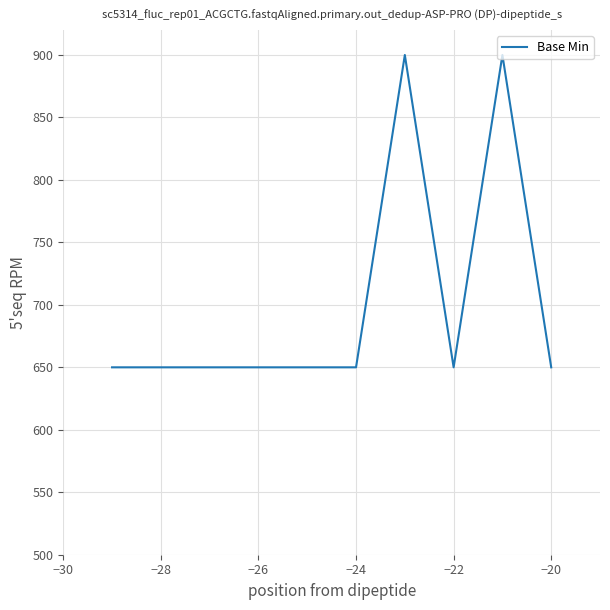

True or false: there are more than 1 points higher than both neighbors.

True